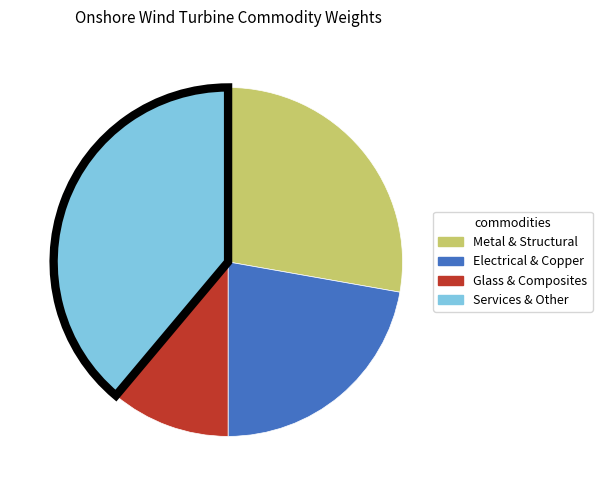

How many segments does this pie chart have?

4